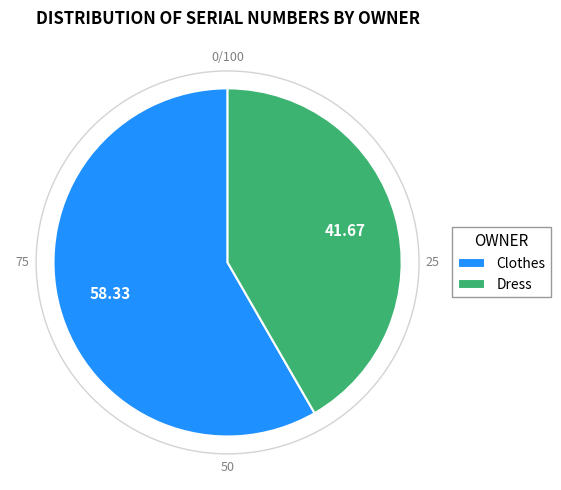

Which has a higher value, Dress or Clothes?

Clothes